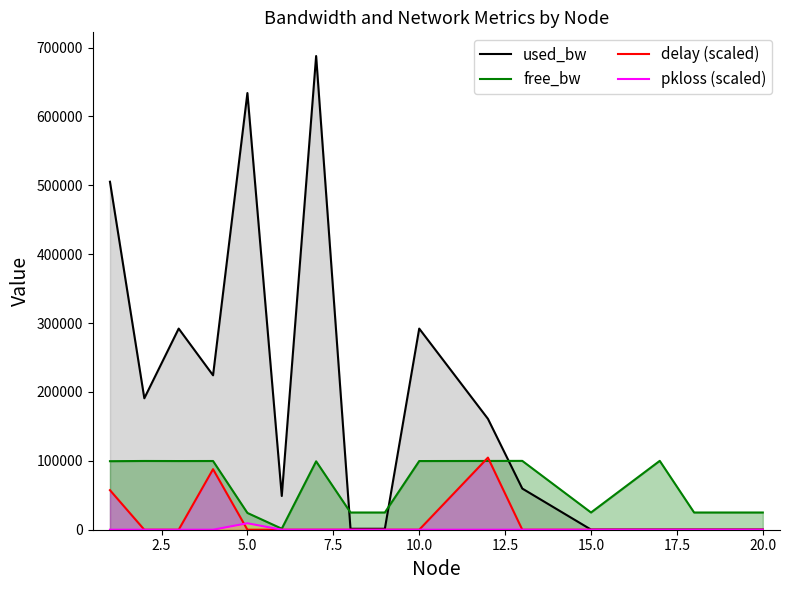

What is the average value of the pkloss (scaled) series?

585.8